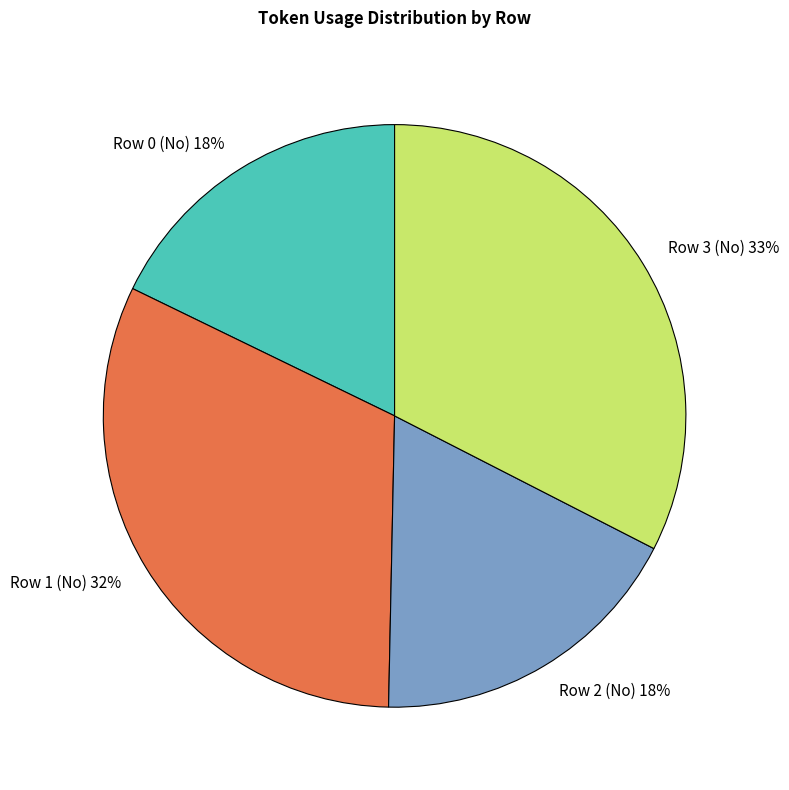

To the nearest percent, what portion does Row 2 (No) represent?

18%